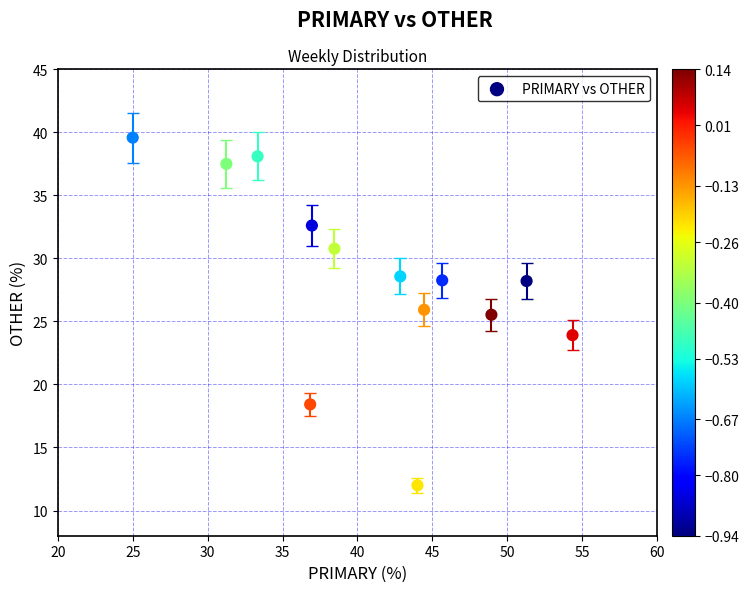

What is the range of Y values (max minus min)?

27.6